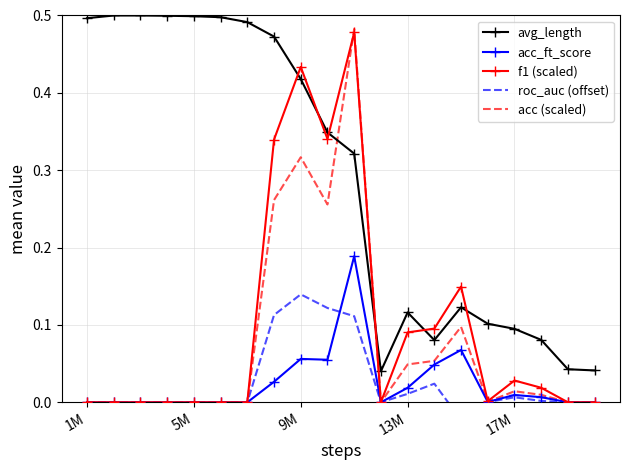

Is it true that f1 (scaled) equals 0.0 at 1M?

True